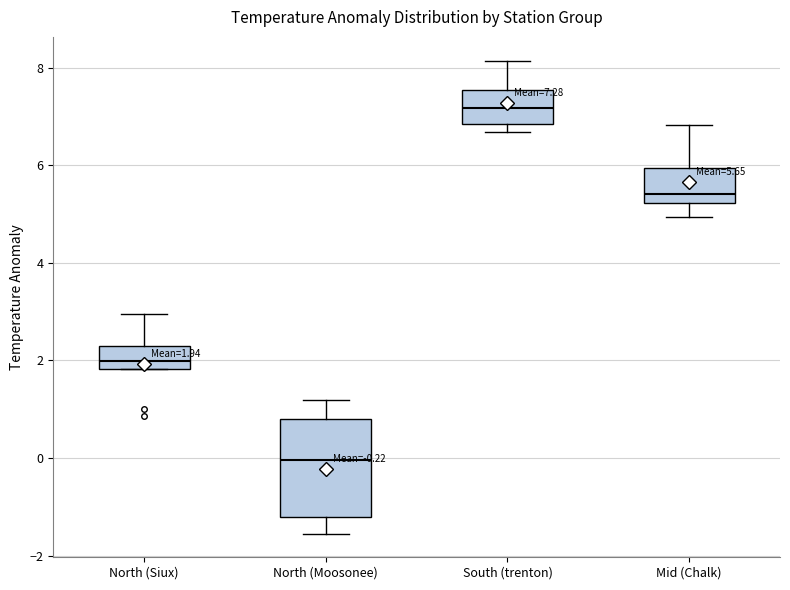

Which box's median line is the lowest?

North (Moosonee)